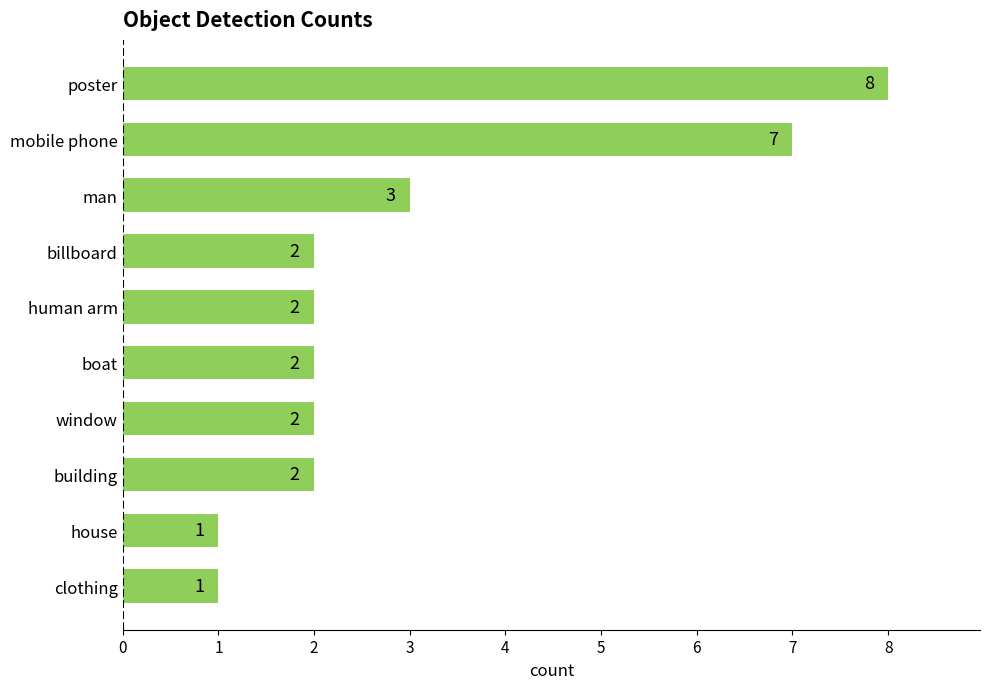

True or false: the data shows 1 at billboard.

False